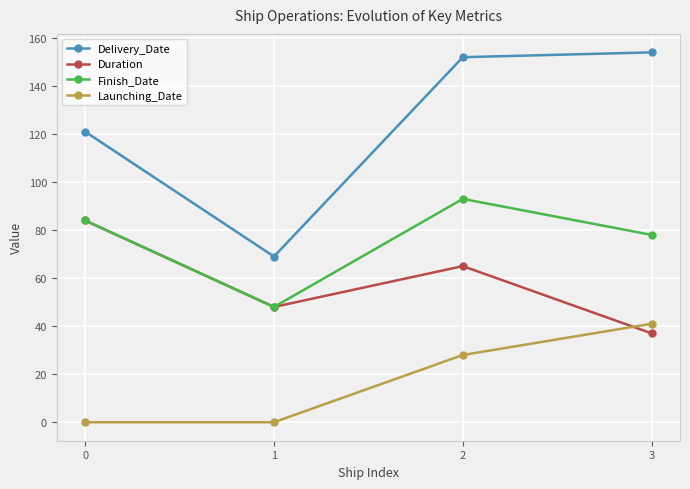

True or false: Finish_Date and Delivery_Date intersect in this chart.

False